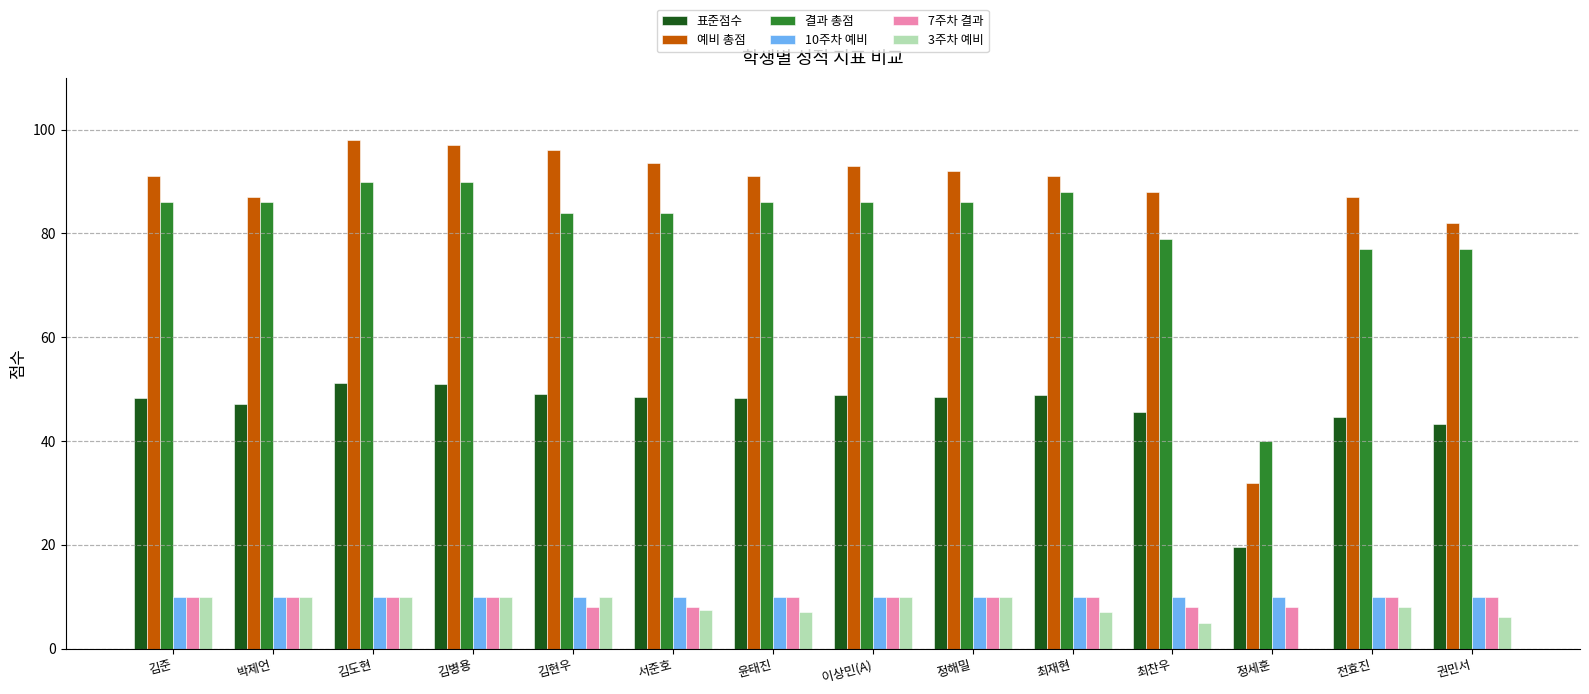

How many groups of bars are there?

14